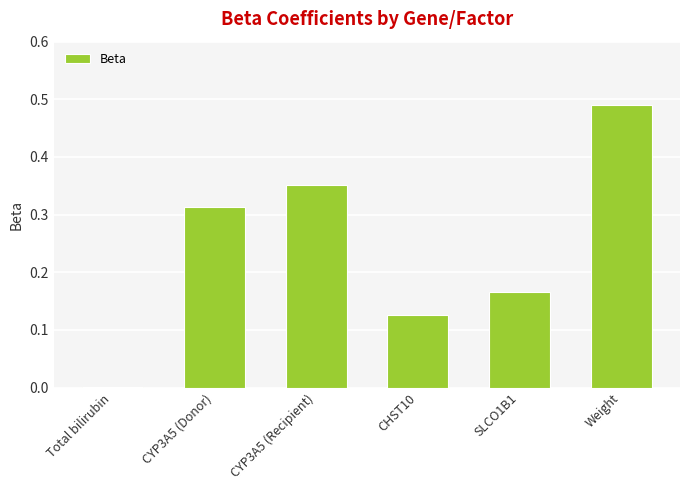

Which label corresponds to the largest value in the chart?

Weight